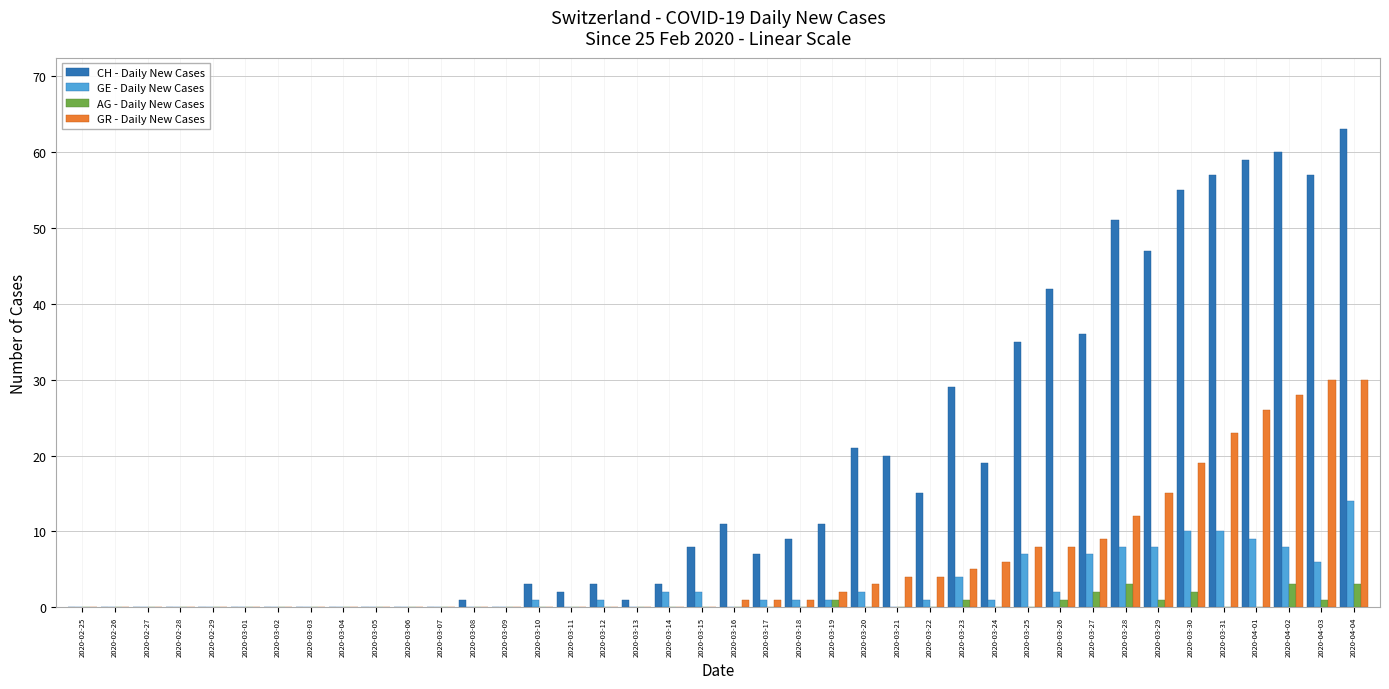

What are all the series names shown in the legend?

CH - Daily New Cases, GE - Daily New Cases, AG - Daily New Cases, GR - Daily New Cases